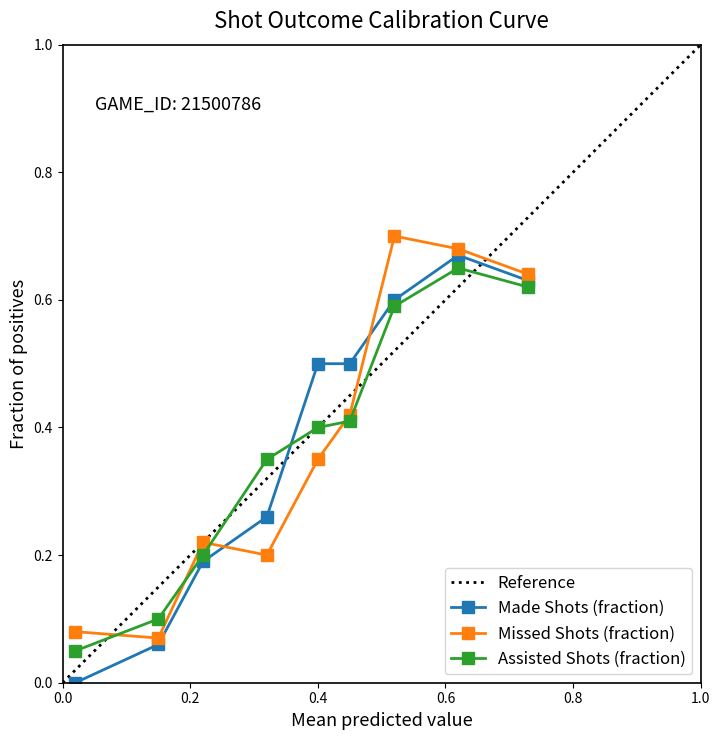

True or false: Made Shots (fraction) has more than 0 points higher than both neighbors.

True